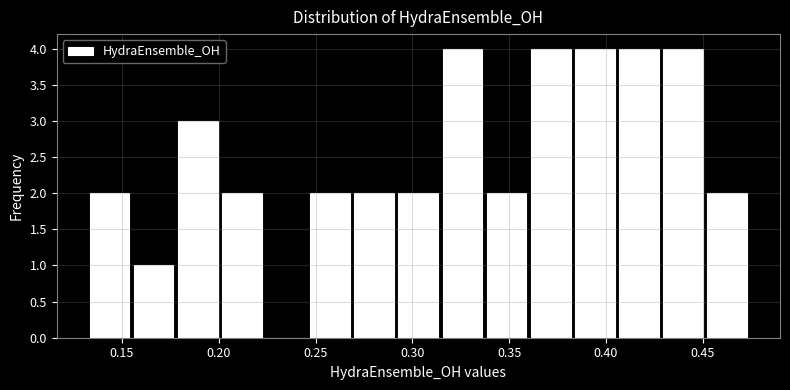

How tall is the bar that spans 0.430 to 0.450 on the x-axis? Neither the bar edges nor the heights are printed on the chart, so give them approximately, as read against the axes.

4